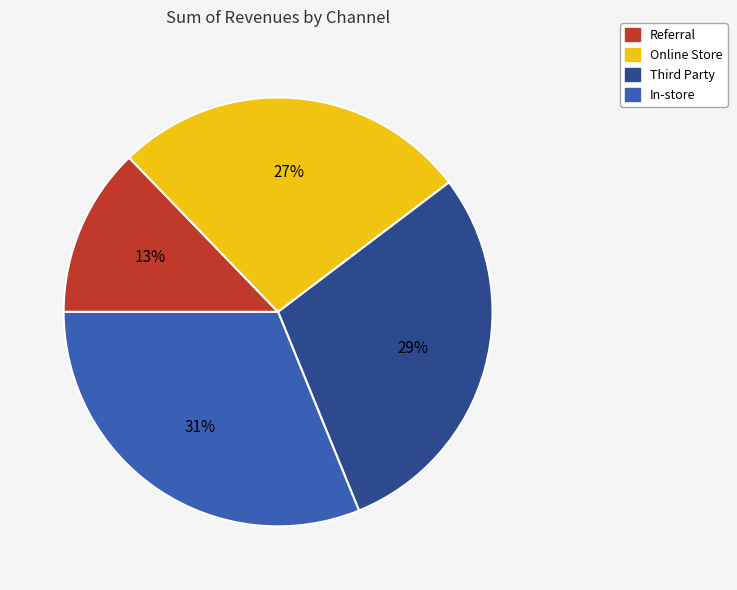

Which category has the smallest portion of the pie?

Referral